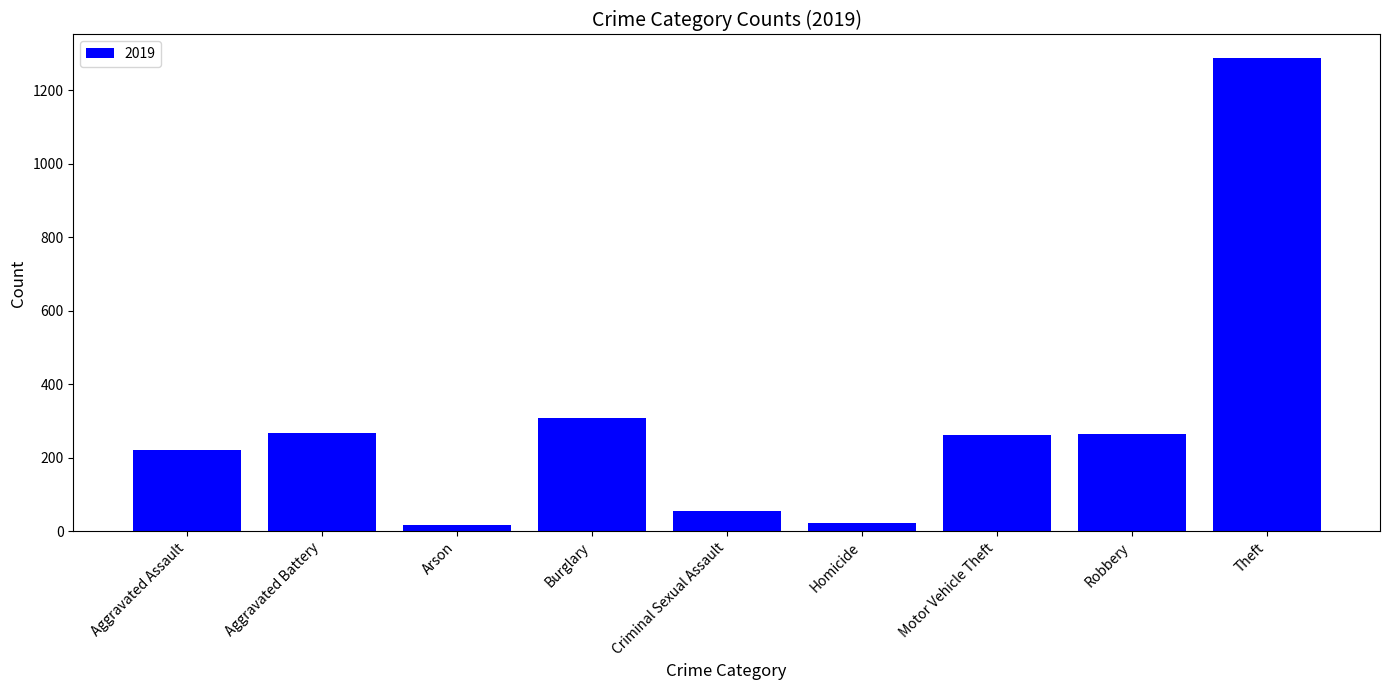

What is the label of the 5th bar from the right?

Criminal Sexual Assault